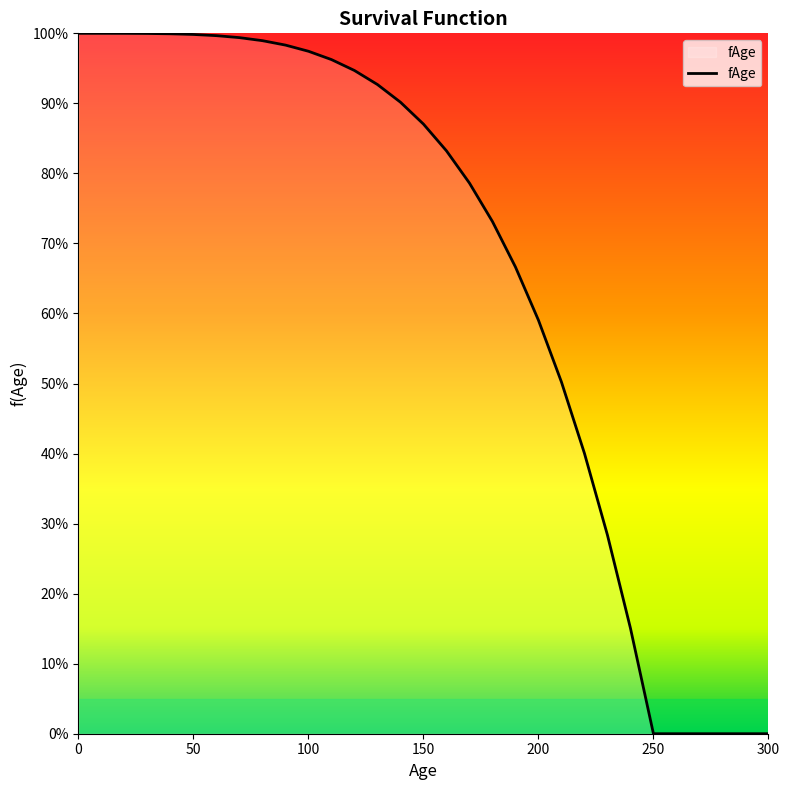

List the labels in order of value, smallest first.

250, 260, 270, 280, 290, 300, 240, 230, 220, 210, 200, 190, 180, 170, 160, 150, 140, 130, 120, 110, 100, 90, 80, 70, 60, 50, 40, 30, 20, 10, 0